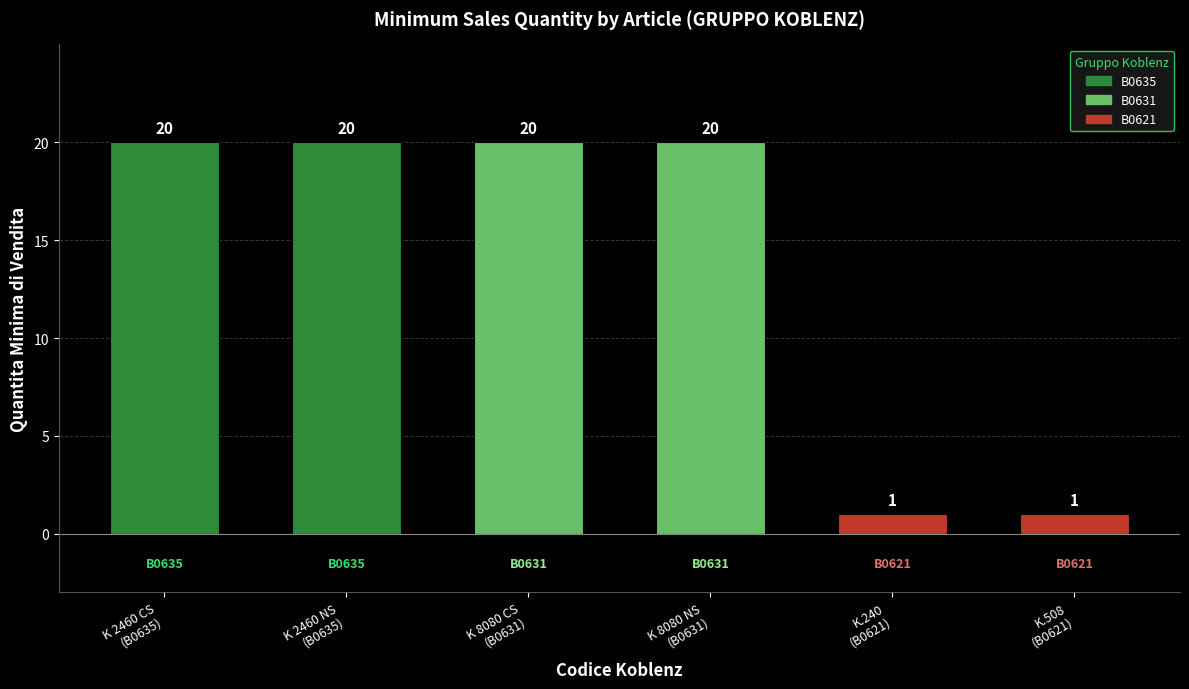

How many values are between 1 and 20?

6